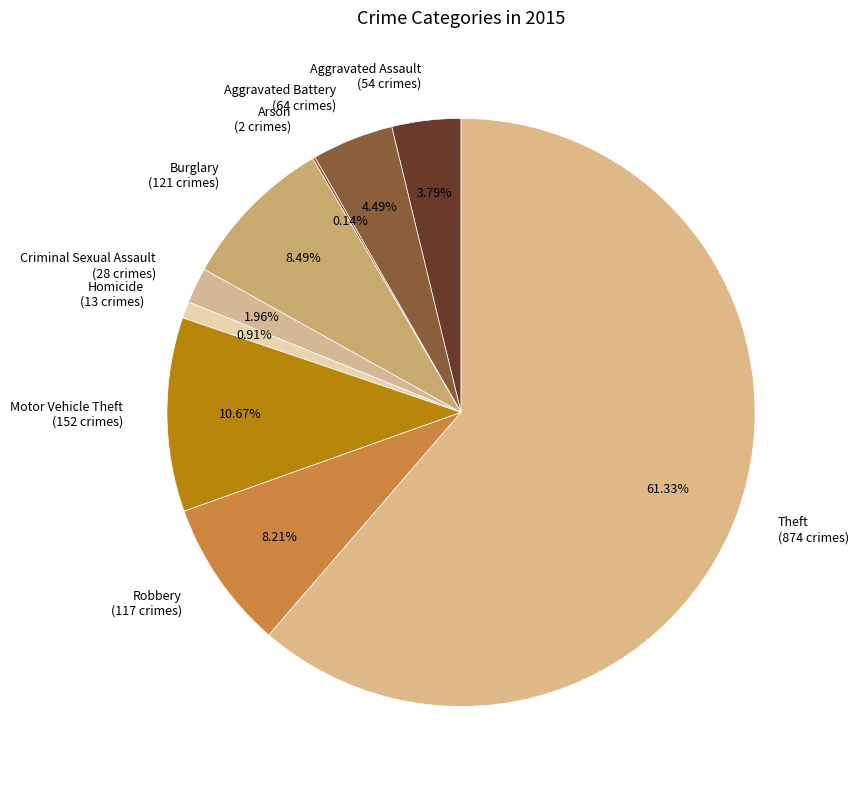

To the nearest percent, what is the average slice percentage?

11%